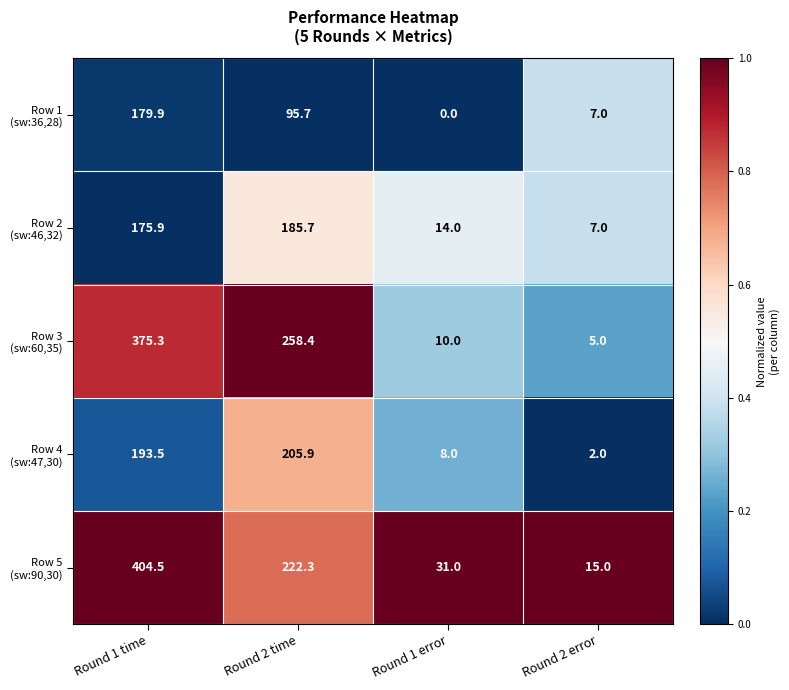

What is the total value across all series at Round 1 error?

63.0